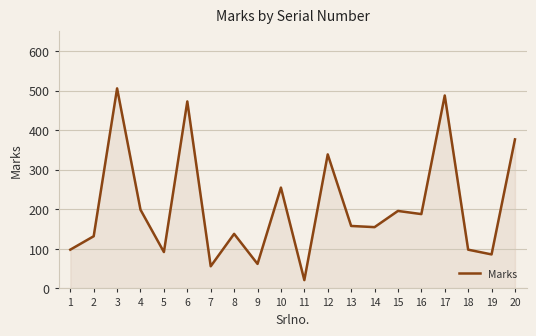

What is the difference between the maximum and minimum values?

485